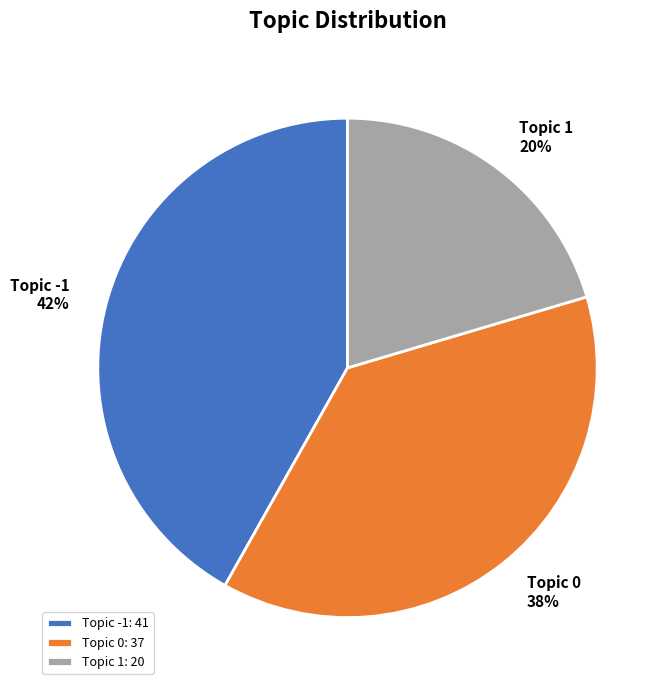

Is it true that Topic 1 is 20% of the pie?

True